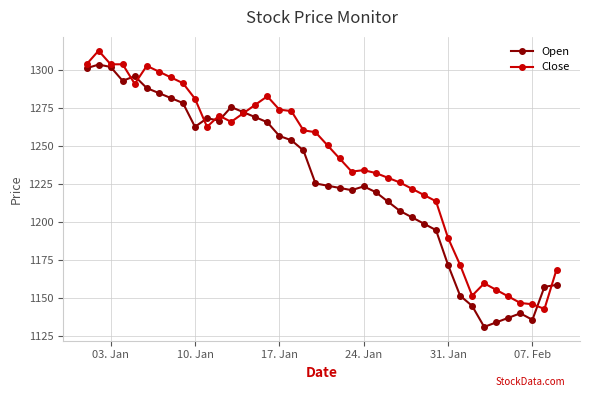

What are all the series names shown in the legend?

Open, Close